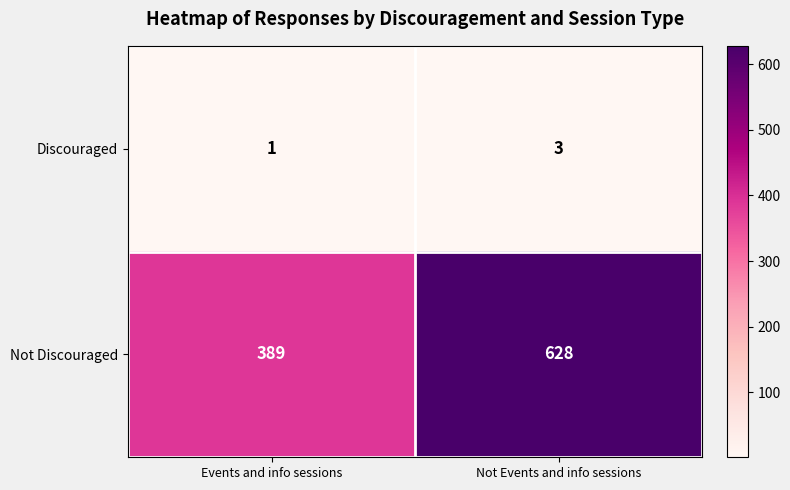

What is the spread (max minus min) of values at Events and info sessions?

388